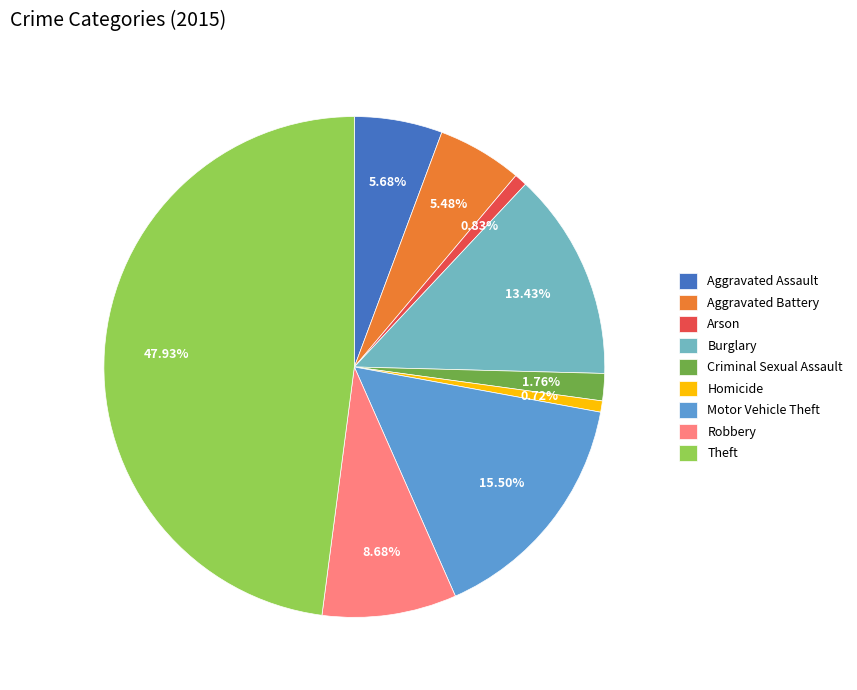

To the nearest percent, what portion does Arson represent?

1%